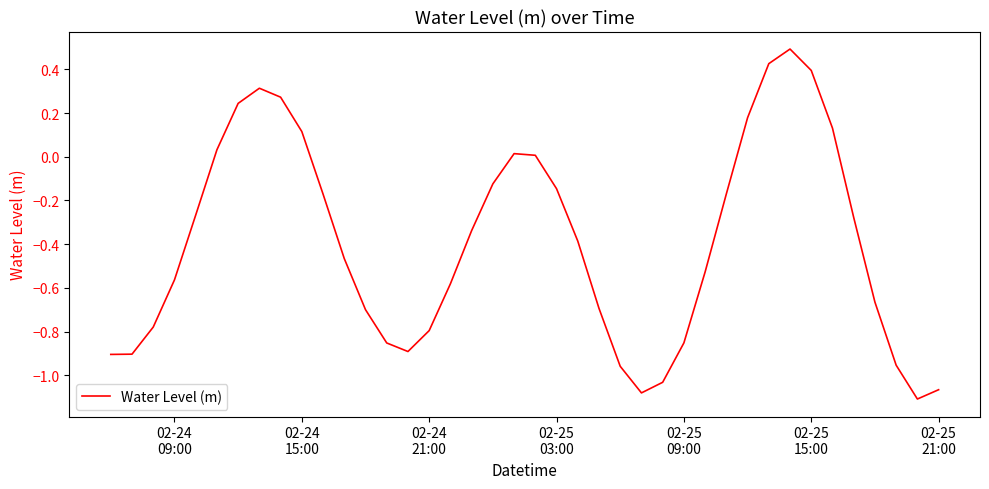

What is the maximum value shown in the chart?

0.5